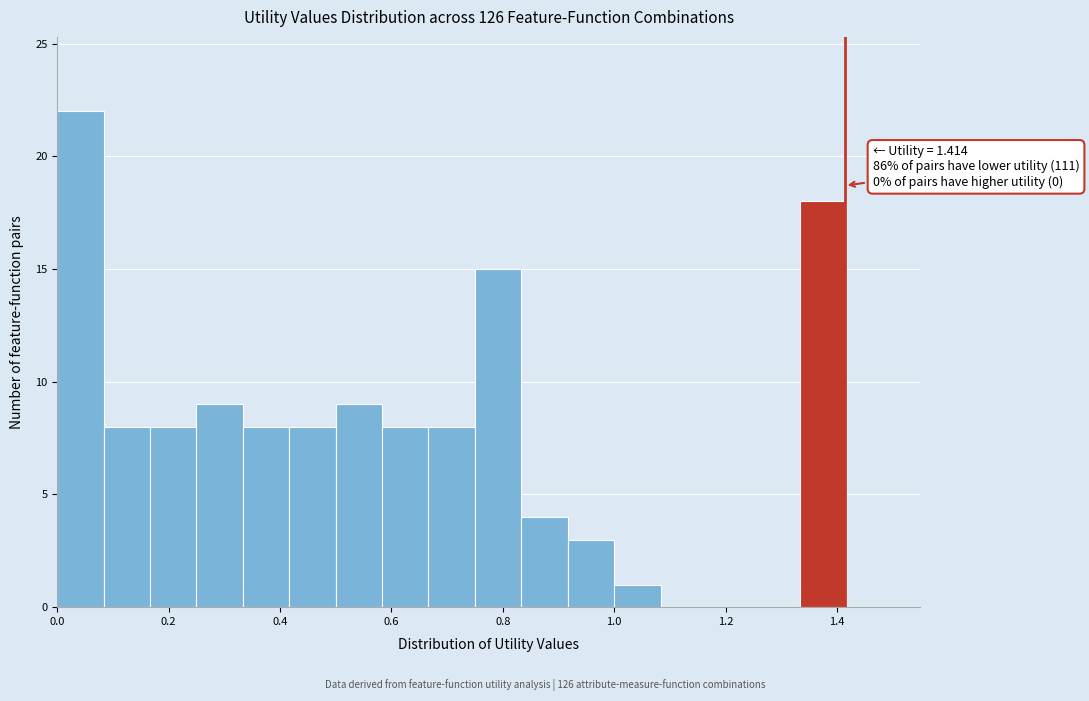

Over which range of the x-axis is the bar tallest?

0.00 to 0.08